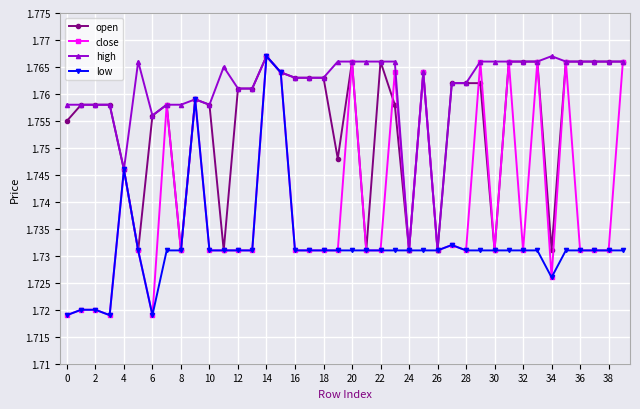

True or false: open has more than 1 interior local peaks.

True